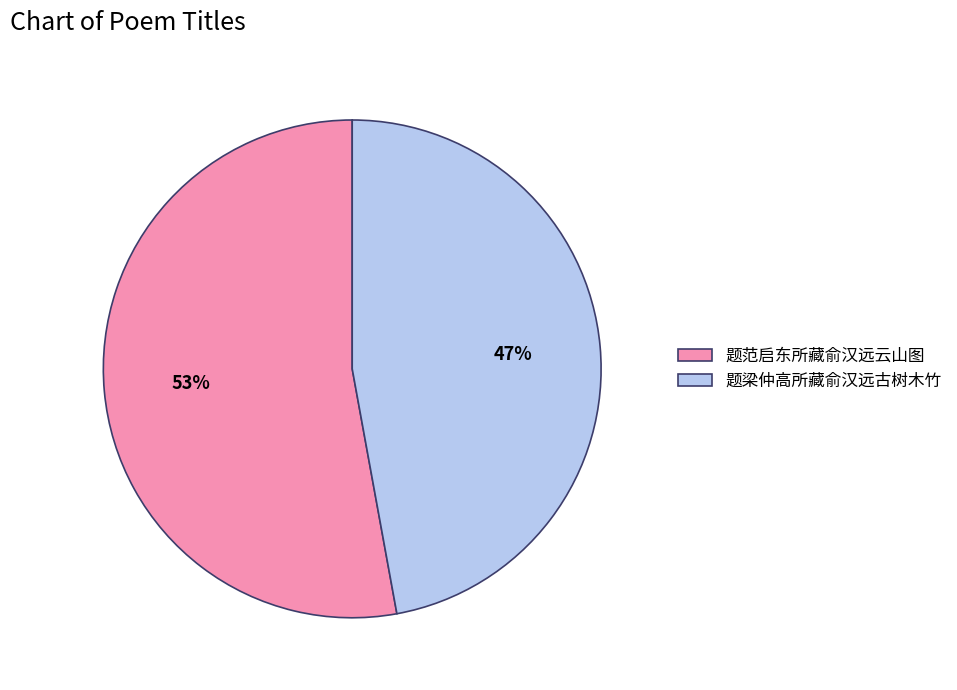

Is it true that 题范启东所藏俞汉远云山图 is 61% of the pie?

False